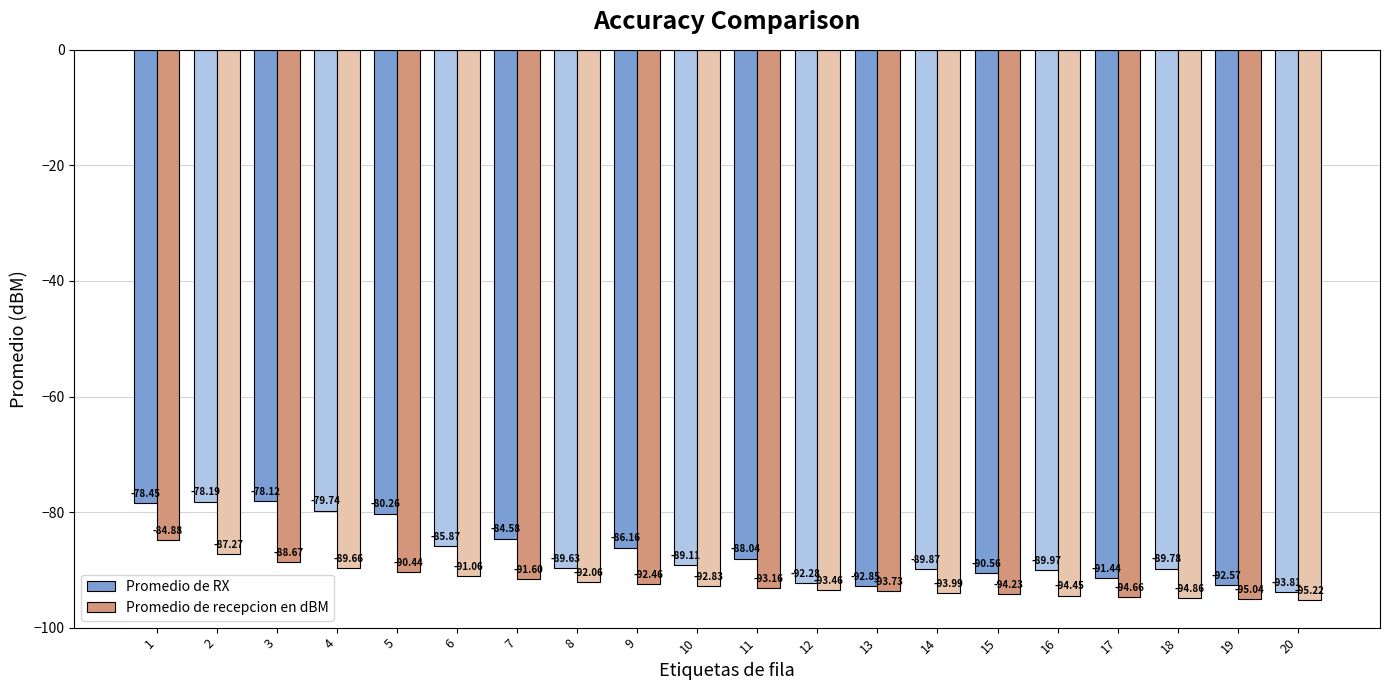

What is the smallest value displayed?

-95.2